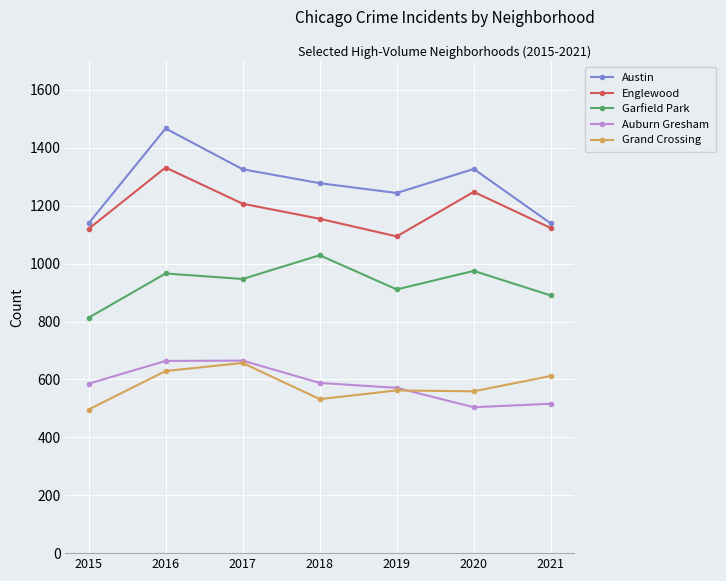

At which category is the sum across all series the highest?

2016